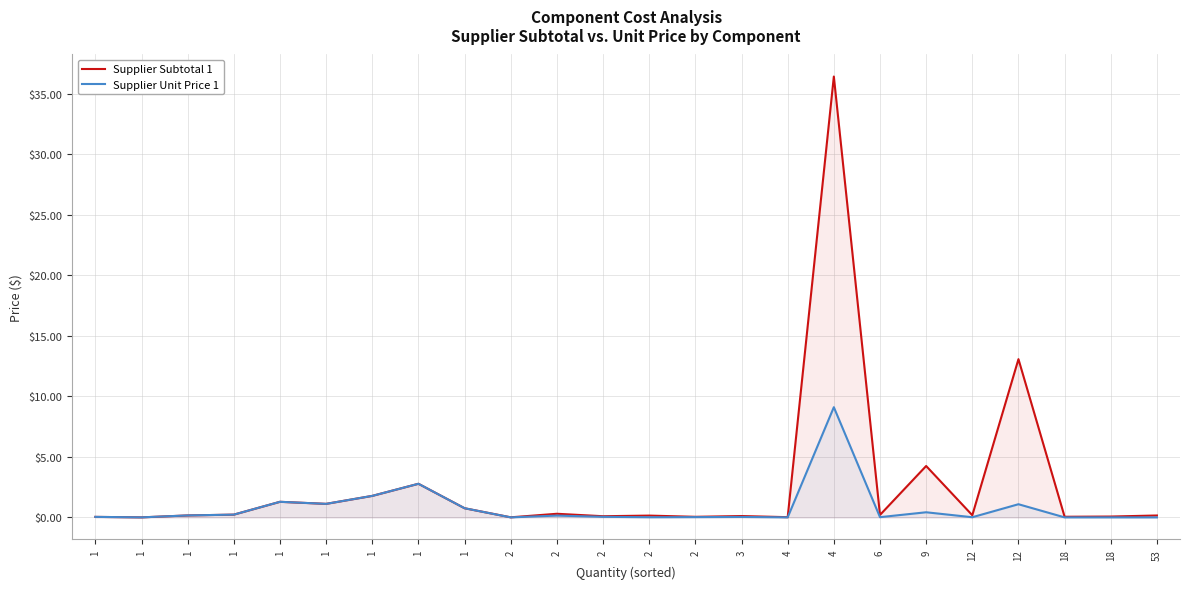

How many interior local peaks does the Supplier Unit Price 1 series have?

8